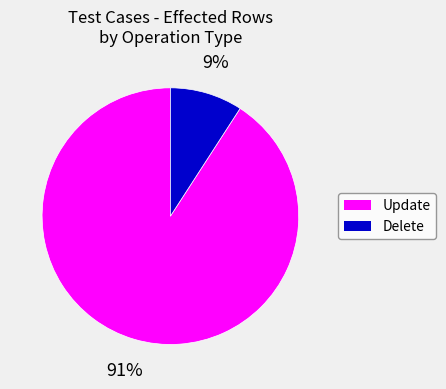

To the nearest percent, what is the average slice percentage?

50%